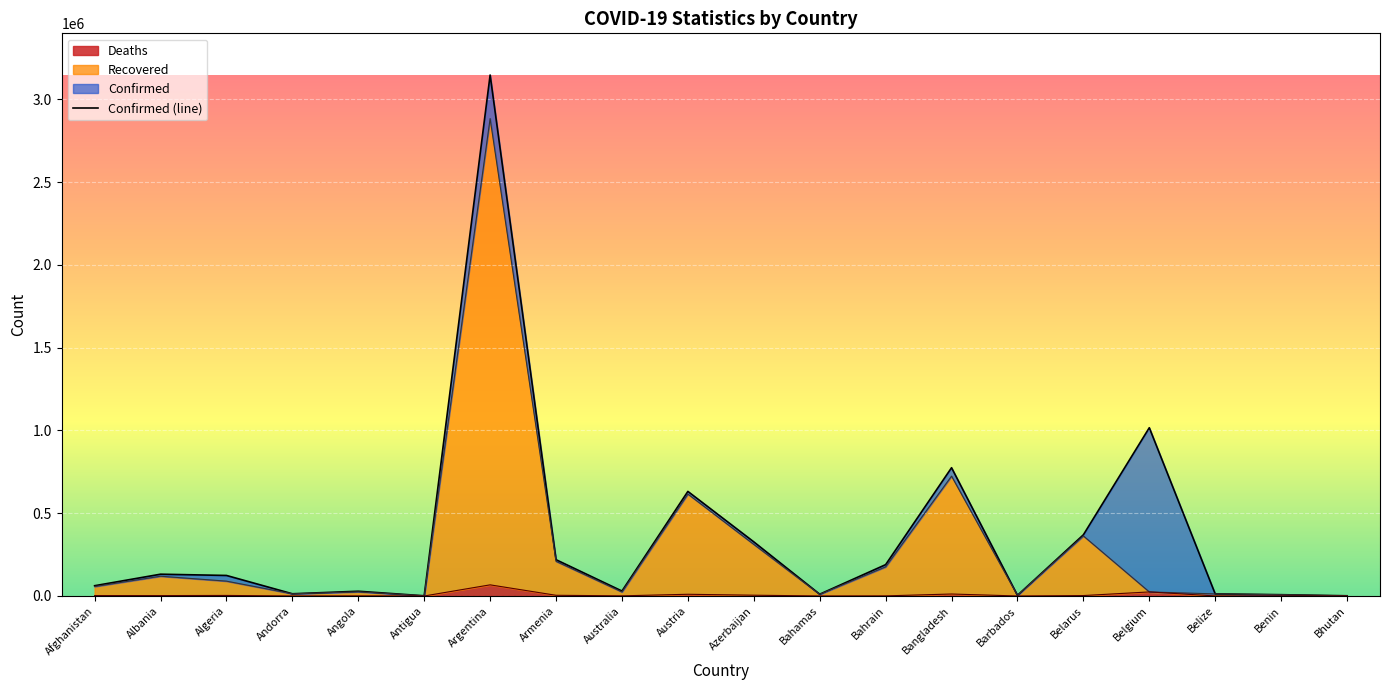

What is the smallest value displayed?

1237